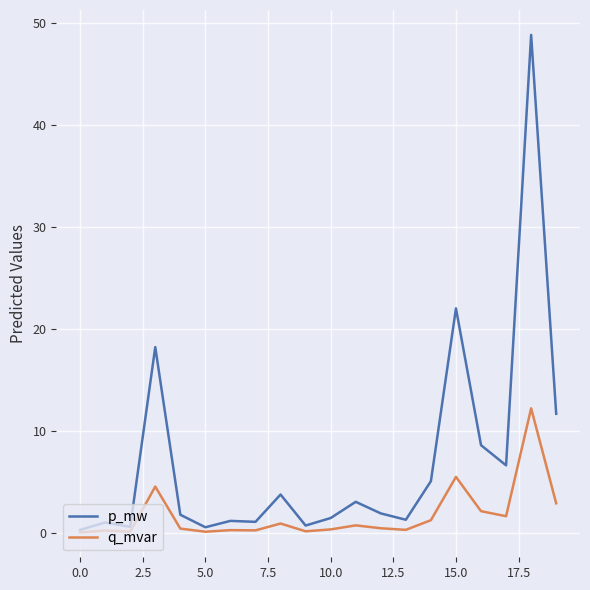

What is the maximum value shown in the chart?

48.9